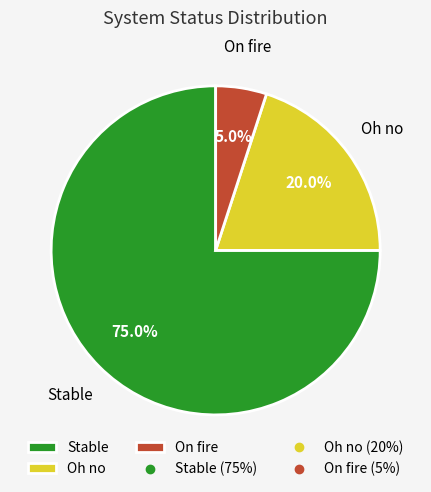

To the nearest percent, what percentage of the pie is Oh no?

20%